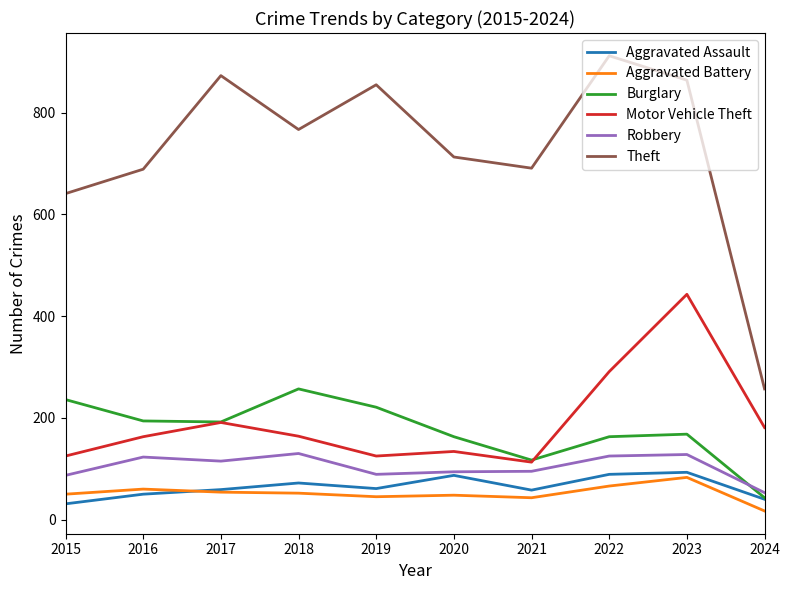

True or false: Aggravated Assault and Motor Vehicle Theft cross at least once.

False